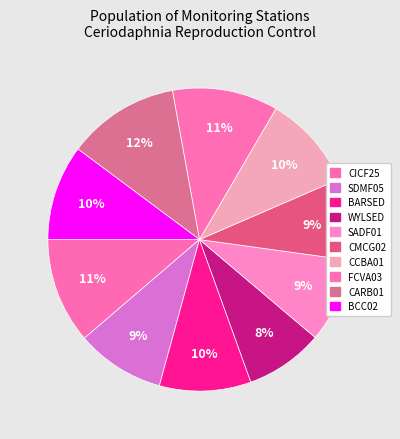

Rank the categories by value from highest to lowest.

CARB01, CICF25, FCVA03, BCC02, CCBA01, BARSED, SDMF05, SADF01, CMCG02, WYLSED